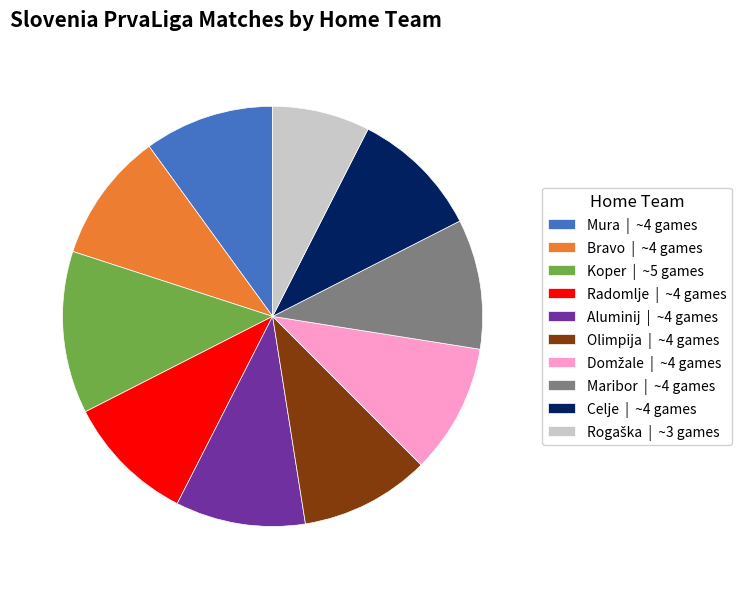

Approximately how many times larger is the value at Aluminij | ~4 games compared to Koper | ~5 games?

0.8